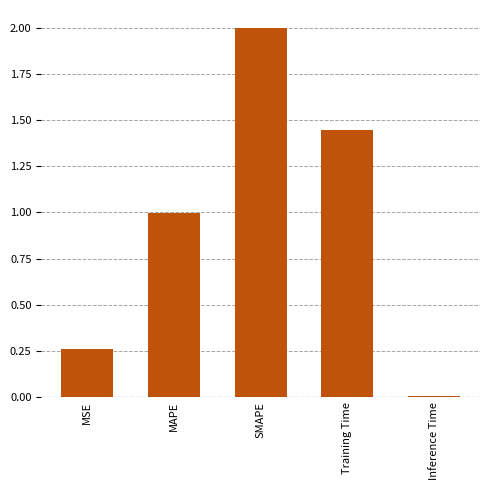

Rank the categories by value from highest to lowest.

SMAPE, Training Time, MAPE, MSE, Inference Time